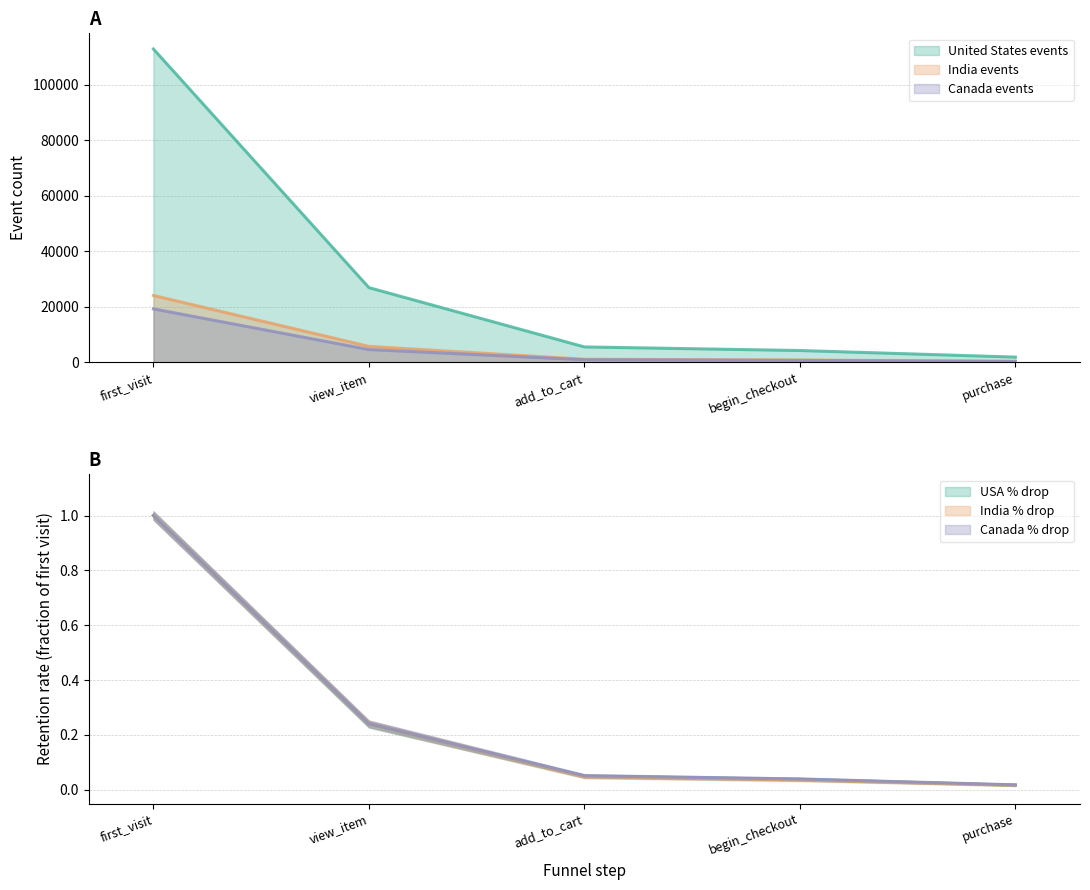

Reading left to right, what are all the values shown in this chart?

United_States_events: first_visit=112863	view_item=26953	add_to_cart=5603	begin_checkout=4310	purchase=1942
India_events: first_visit=24117	view_item=5795	add_to_cart=1162	begin_checkout=878	purchase=406
Canada_events: first_visit=19296	view_item=4653	add_to_cart=993	begin_checkout=764	purchase=355